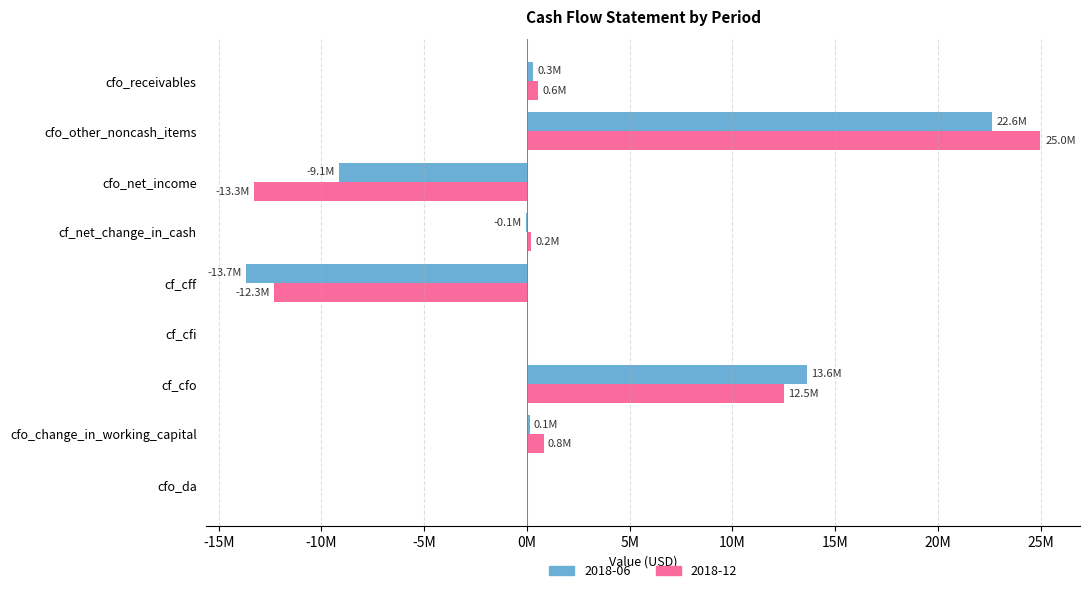

Reading right to left, transcribe all the data shown in this chart.

2018-06: 299000	22615000	-9142000	-50000	-13664000	0	13614000	141000	0
2018-12: 557000	24987000	-13303000	199000	-12297000	0	12496000	812000	0